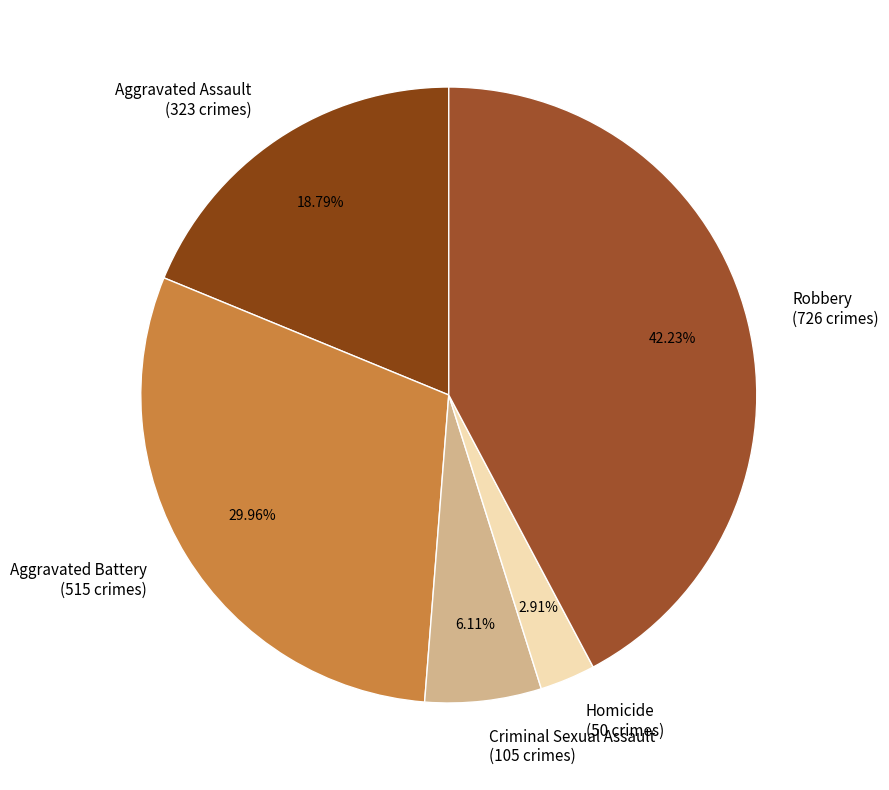

What is the total percentage of Criminal Sexual Assault and Homicide?

9.0%